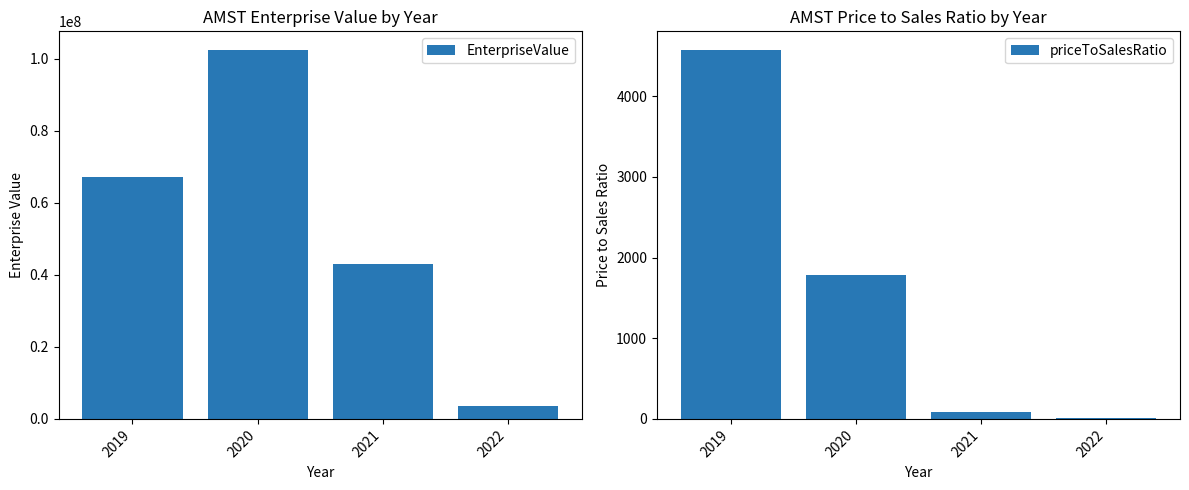

What is the sum of all priceToSalesRatio values?

6455.2